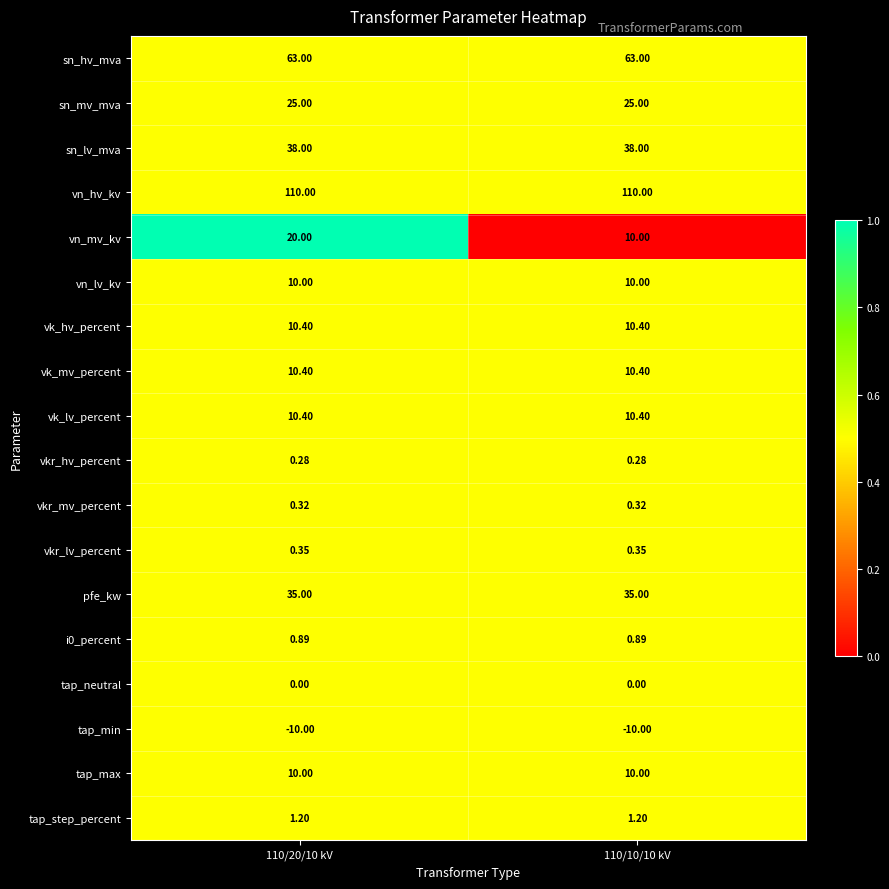

Which series has the widest spread of values?

vn_mv_kv